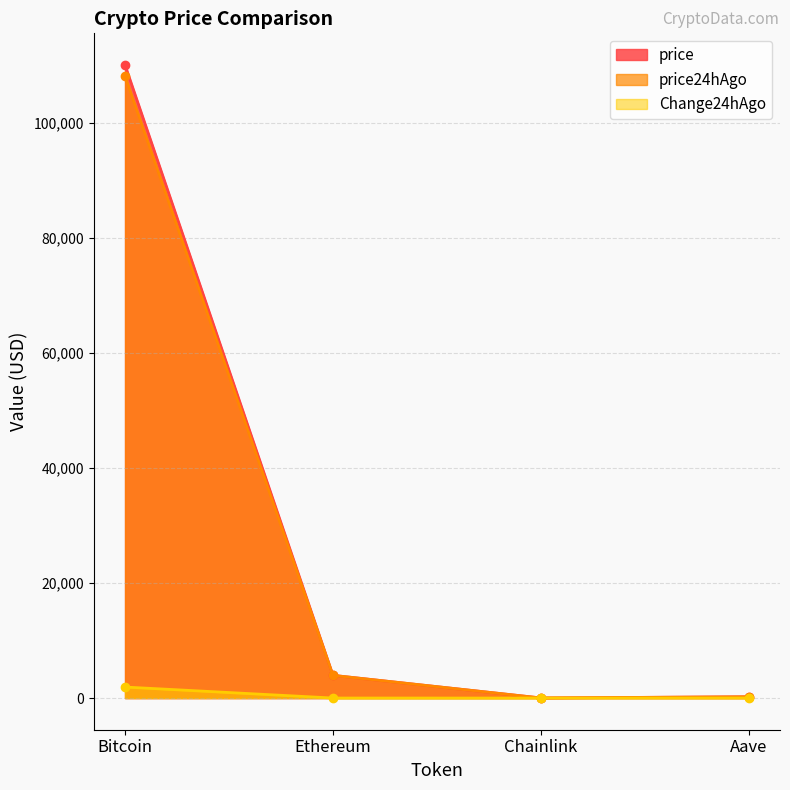

True or false: price has a value of 86.5 at Aave.

False